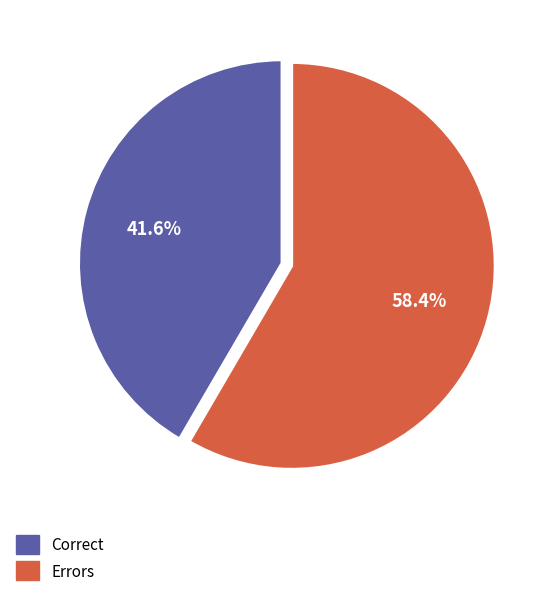

Which category has the biggest portion of the pie?

Errors